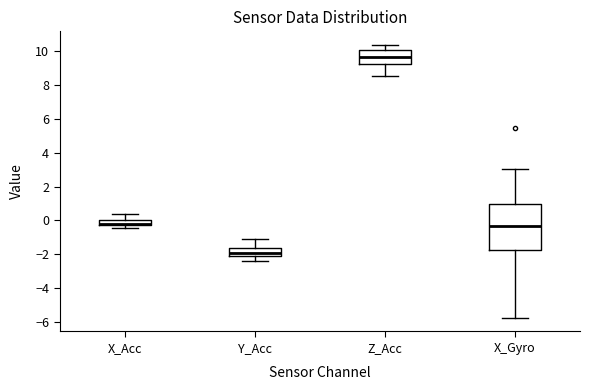

Reading left to right, transcribe this box plot: for each box, give where its median line is, the range the box spans, and where its two whiskers end, as read against the y-axis. The values are not printed on the chart, so give them approximately, as read against the axis.

X_Acc: median -0.2 (drawn on the box's lower edge), box -0.2 to 0.0, whiskers -0.4 to 0.4
Y_Acc: median -2.0 (inside the box), box -2.0 to -1.6, whiskers -2.4 to -1.0
Z_Acc: median 9.6, box 9.2 to 10.0, whiskers 8.6 to 10.4
X_Gyro: median -0.4, box -1.8 to 1.0, whiskers -5.8 to 3.0